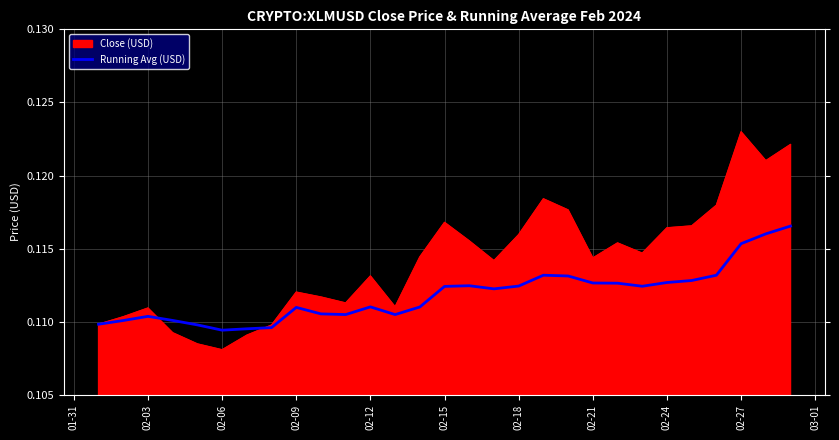

Which series has the widest spread of values?

Close (USD)